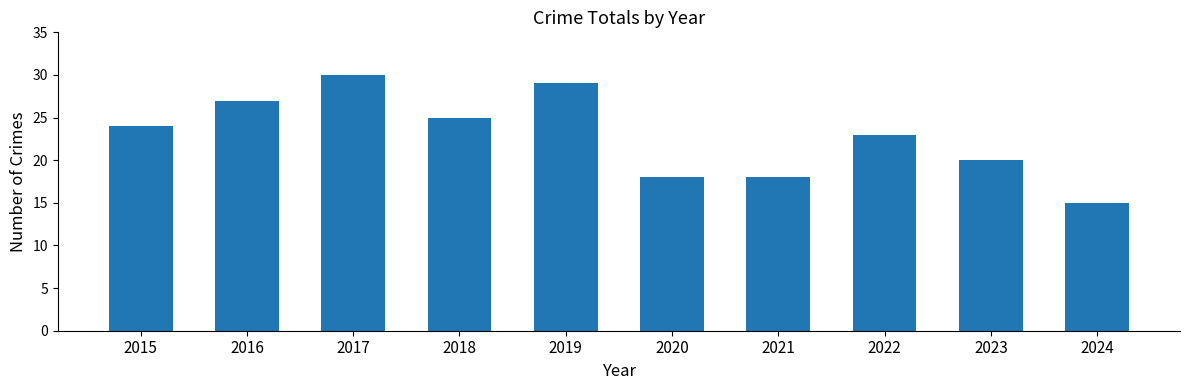

Reading left to right, what are all the values shown in this chart?

2015=24	2016=27	2017=30	2018=25	2019=29	2020=18	2021=18	2022=23	2023=20	2024=15